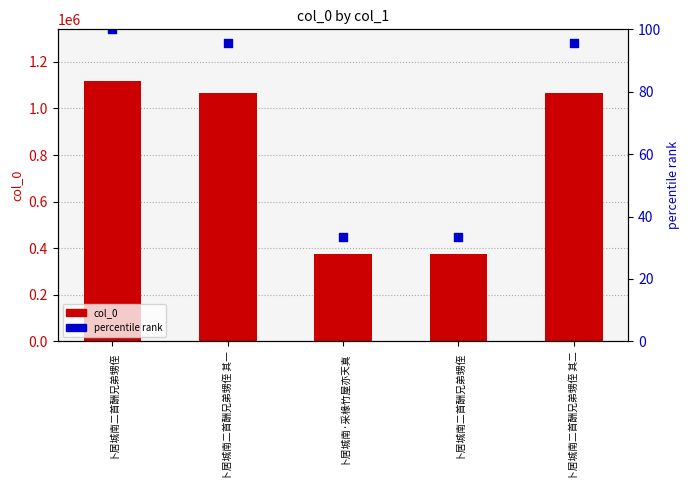

Which series has the largest Y range (max minus min)?

col_0